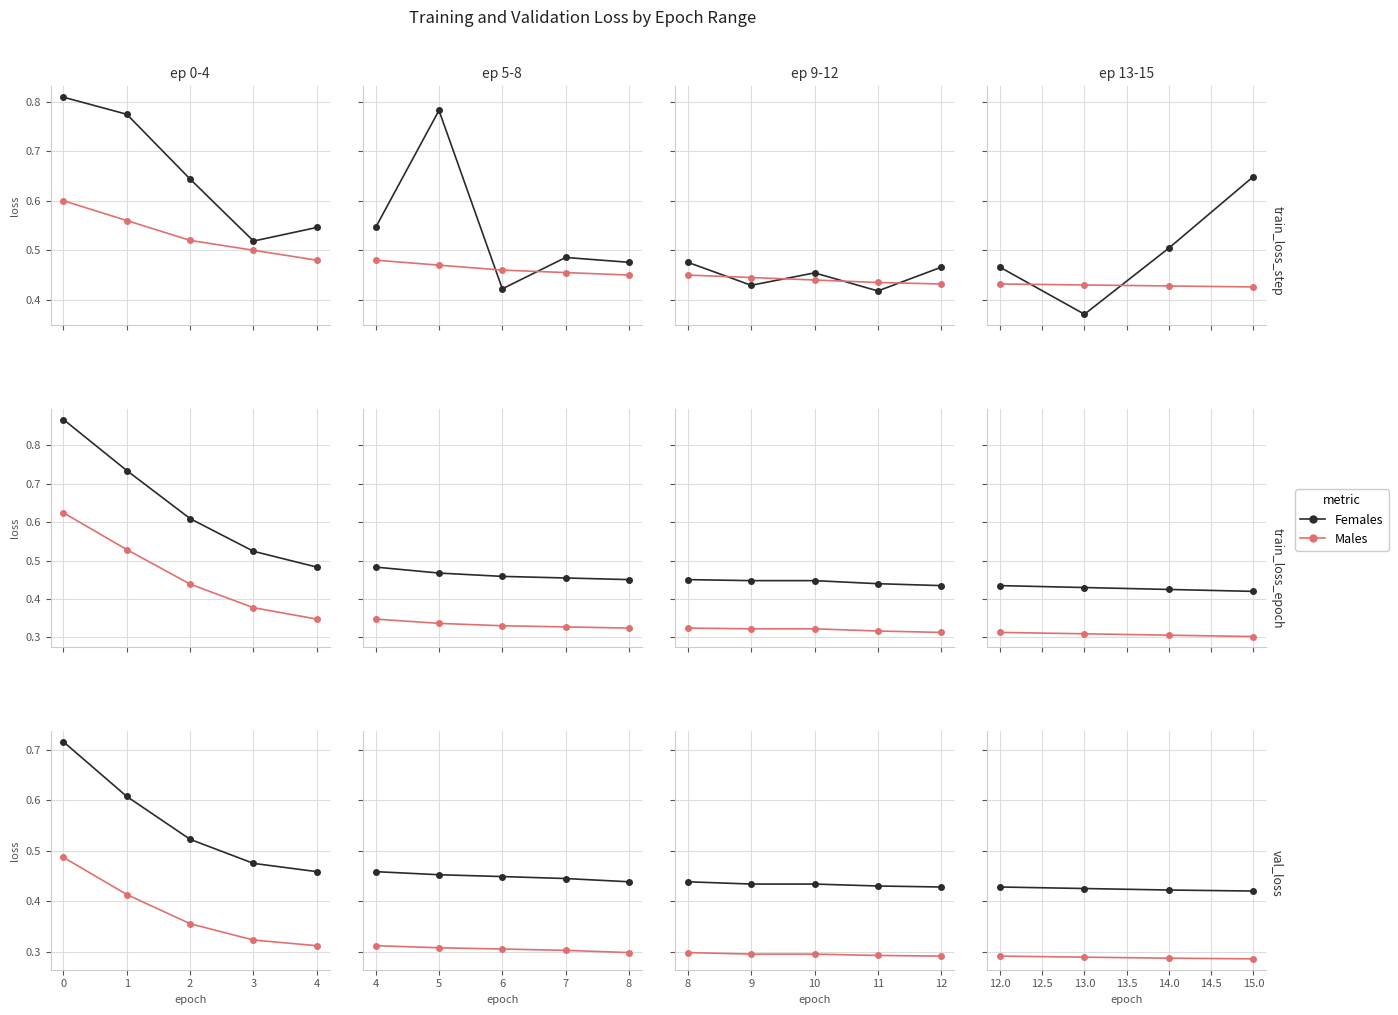

Which series has the largest total across all categories?

Females